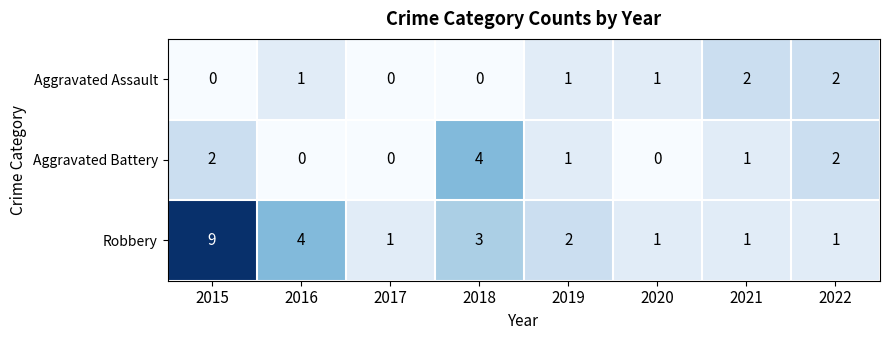

At which label does Aggravated Battery first exceed 1?

2015